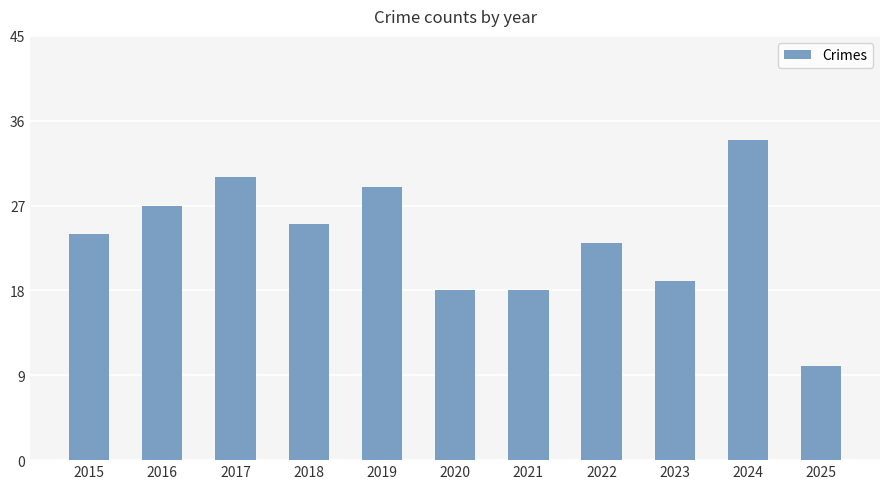

How many categories are shown in the chart?

11